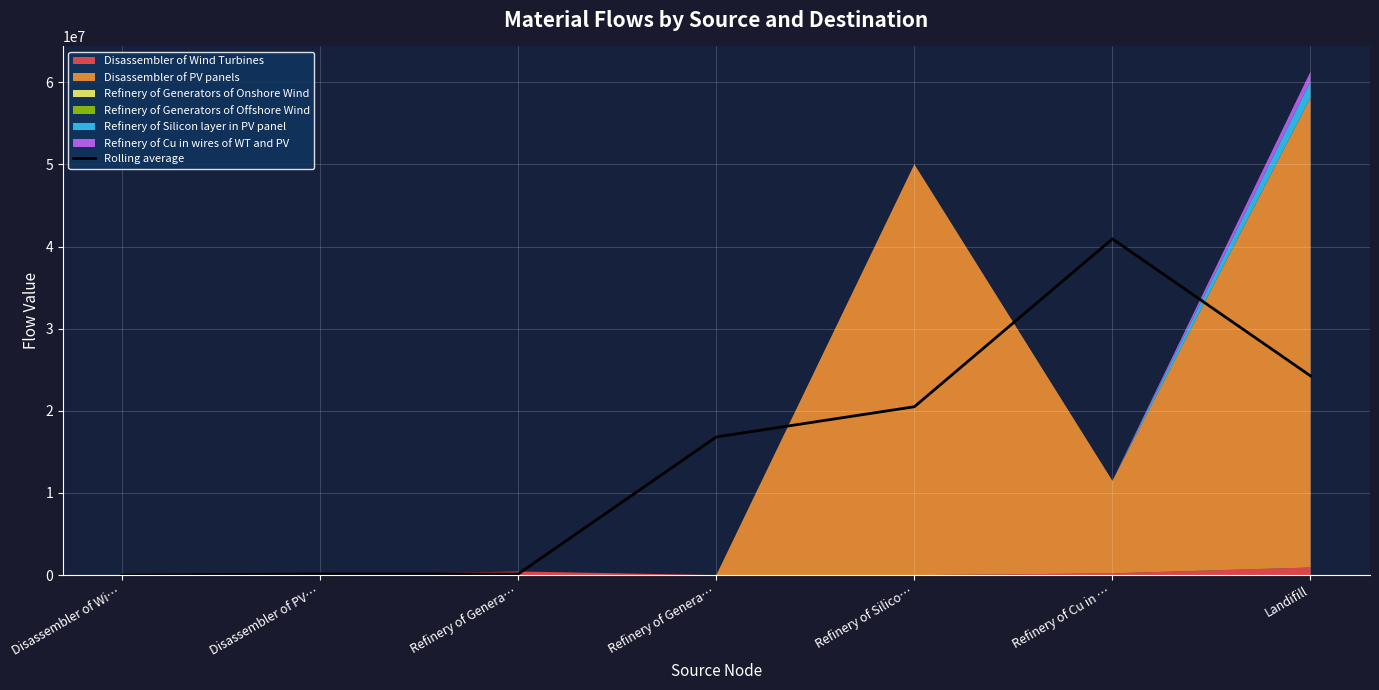

What is the difference between the second highest and second lowest values?

24107605.7